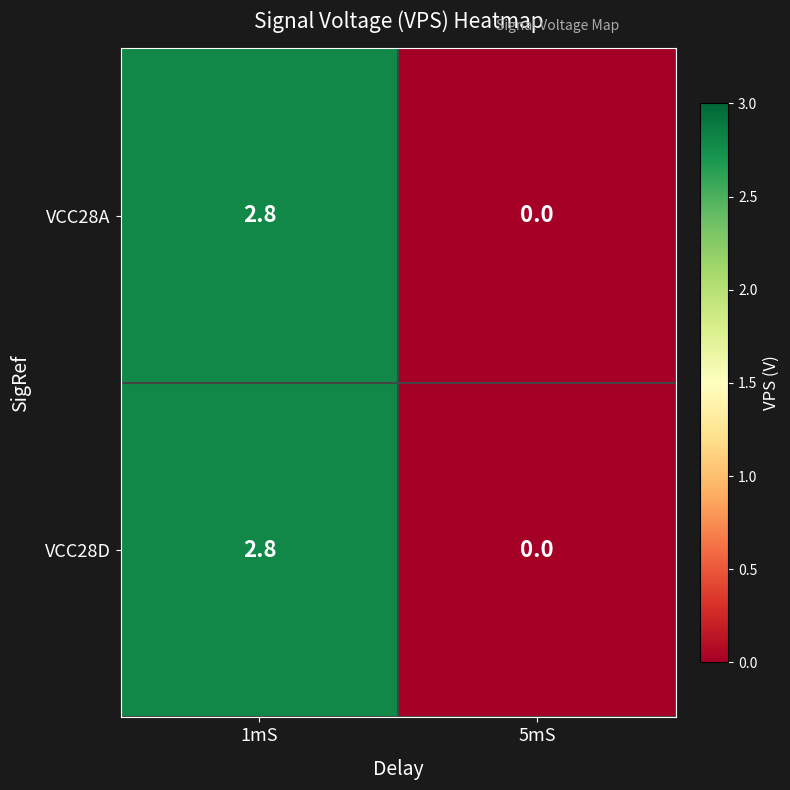

Where is VCC28A nearest to the value 1?

5mS